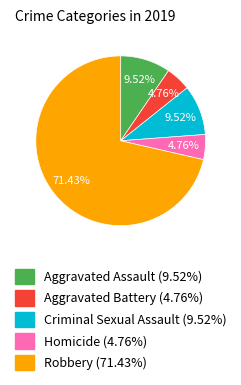

Does Aggravated Assault represent more than half of the total?

No